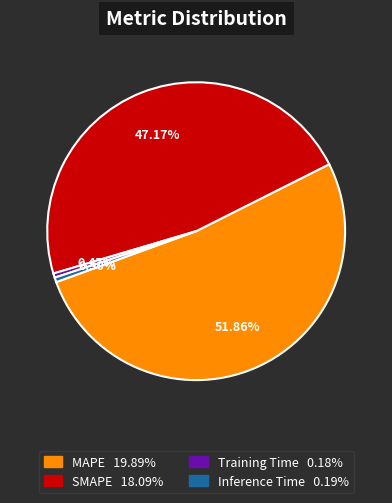

To the nearest percent, what percentage of the pie is MAPE?

52%